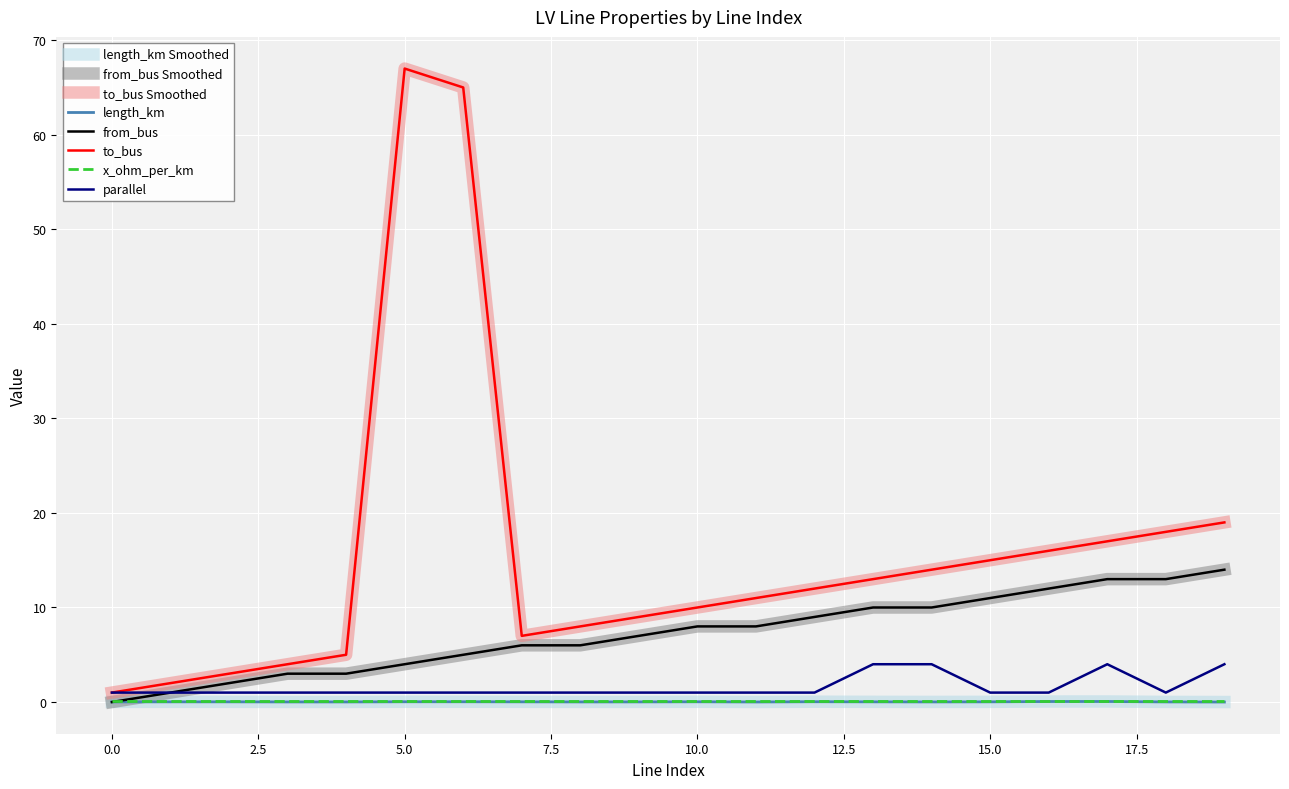

Does the chart display data point markers on the line(s)?

No